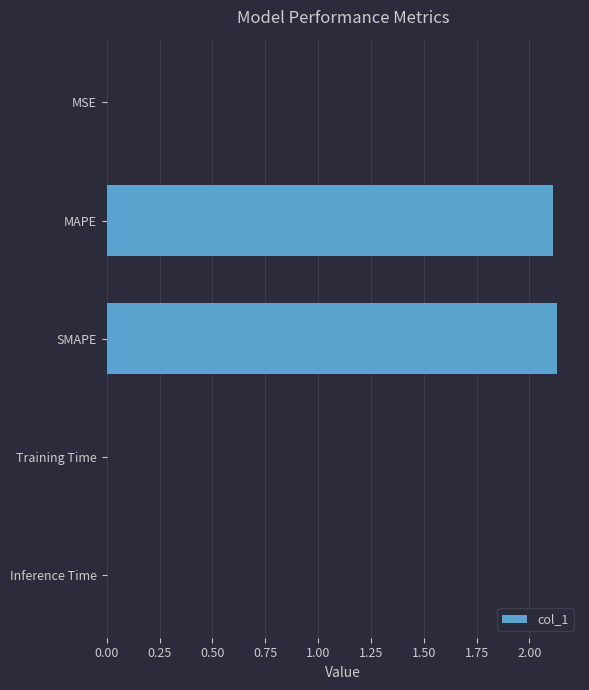

What is the sum of all values?

4.2